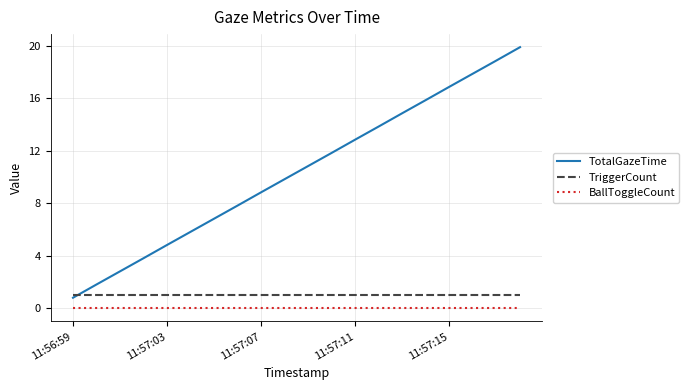

Which series has the largest range (max minus min)?

TotalGazeTime